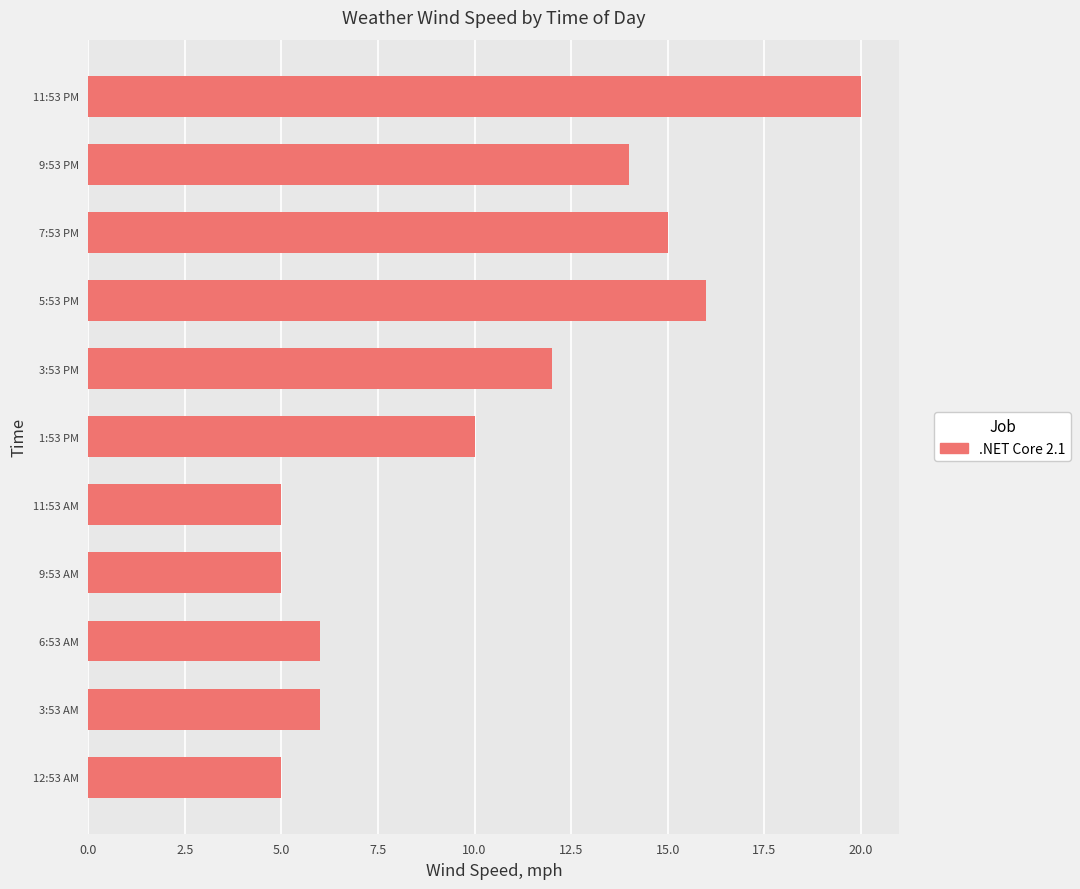

True or false: the data shows 6 at 1:53 PM.

False